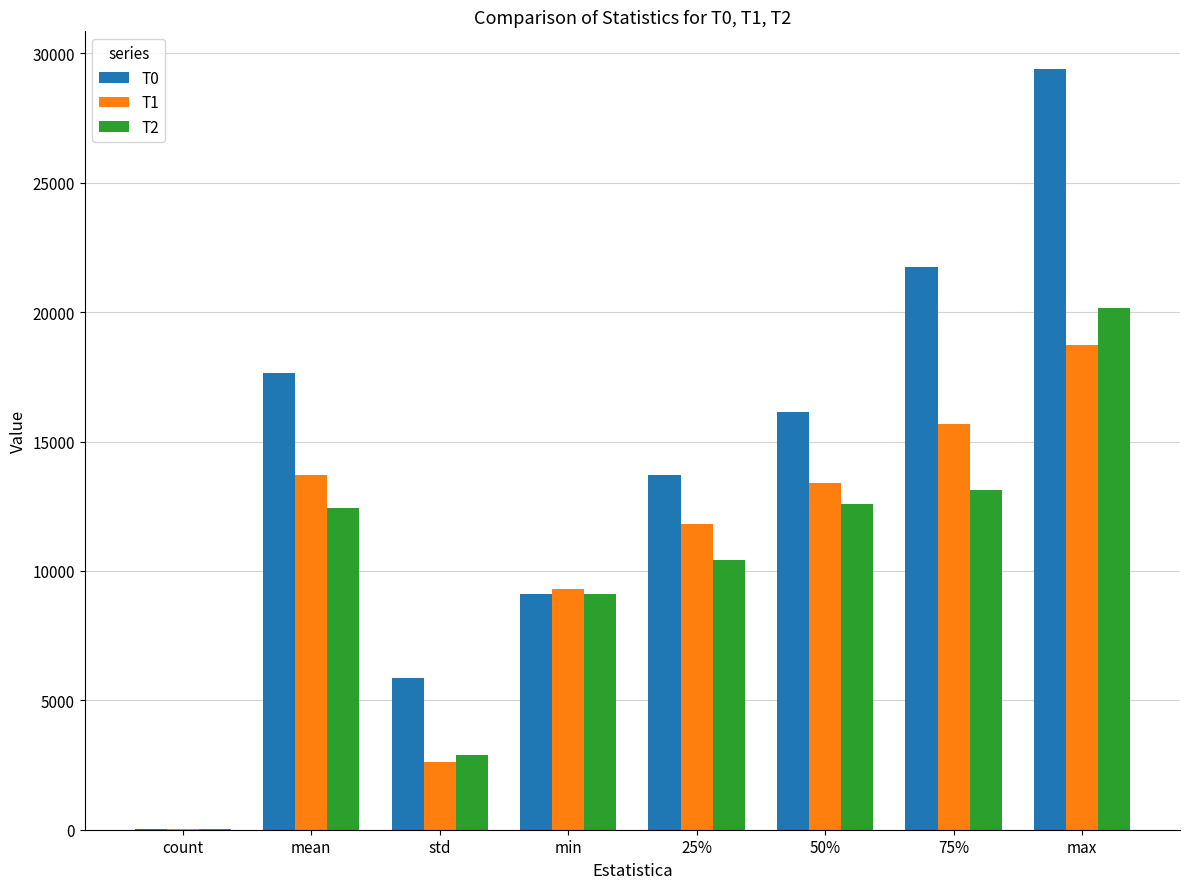

Reading left to right, list all the values displayed in this chart.

T0: count=14.0	mean=17632.8	std=5847.0	min=9122.1	25%=13707.1	50%=16160.2	75%=21729.7	max=29386.0
T1: count=14.0	mean=13726.3	std=2634.6	min=9286.4	25%=11830.4	50%=13388.4	75%=15669.8	max=18730.2
T2: count=14.0	mean=12429.1	std=2869.8	min=9095.3	25%=10434.4	50%=12596.7	75%=13113.0	max=20159.5